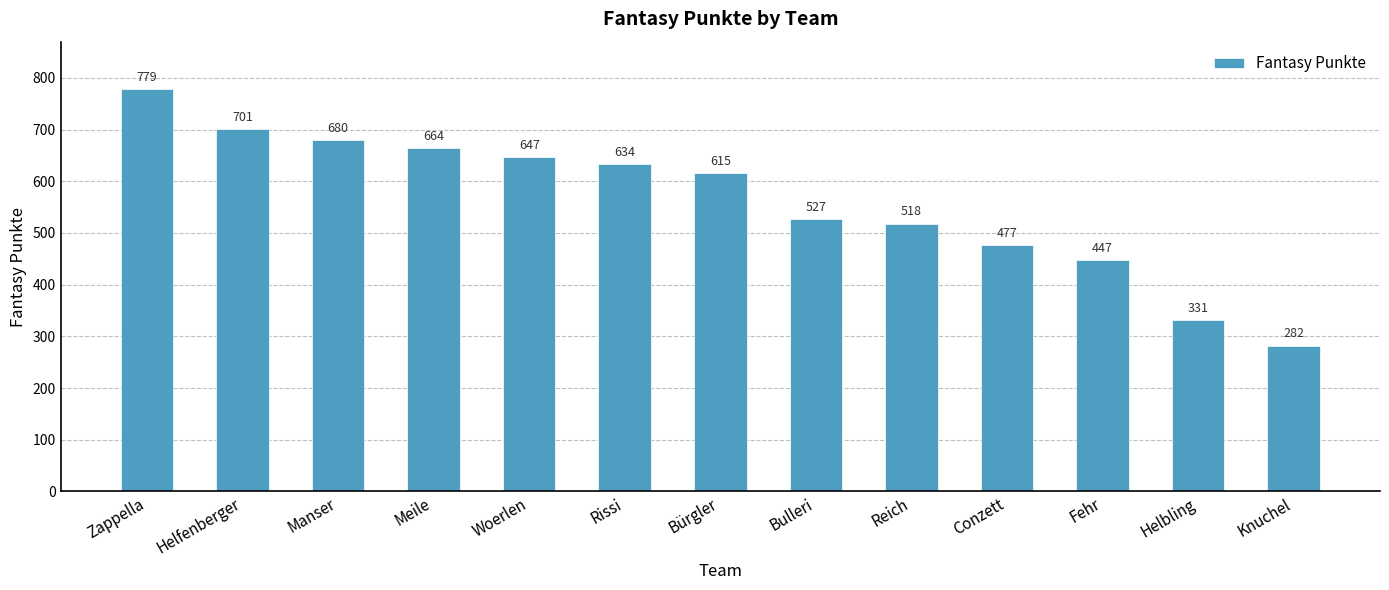

Is it true that the value at Helfenberger is 701?

True